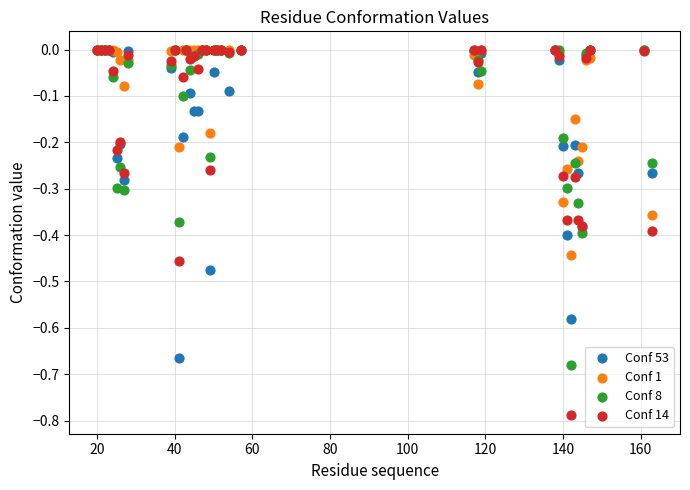

Which series reaches the minimum Y coordinate?

Conf 14